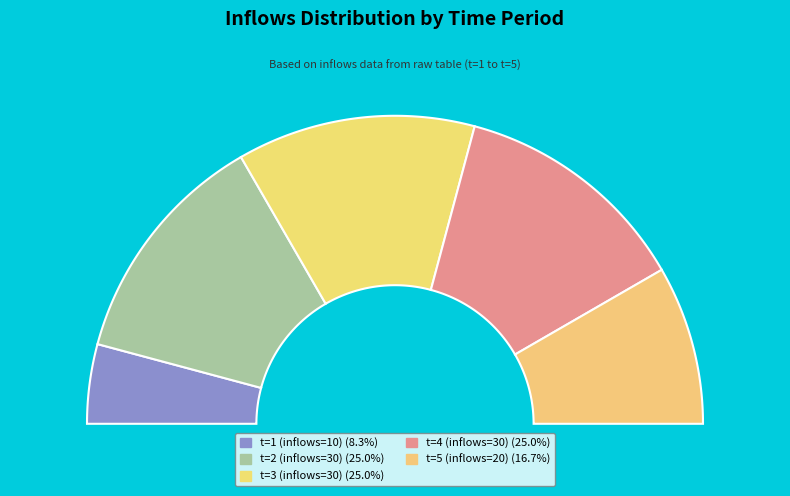

To the nearest percent, what percentage of the pie is 3?

25%